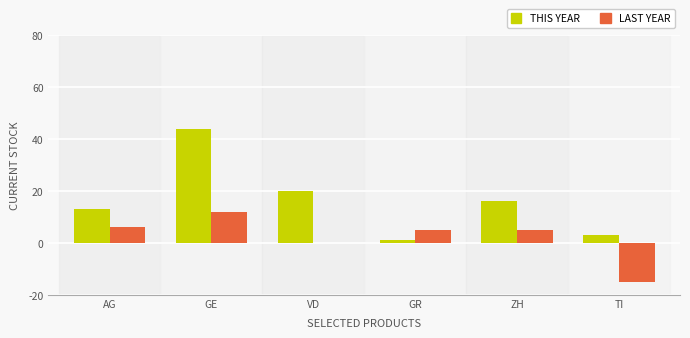

At which category is the sum across all series the highest?

GE